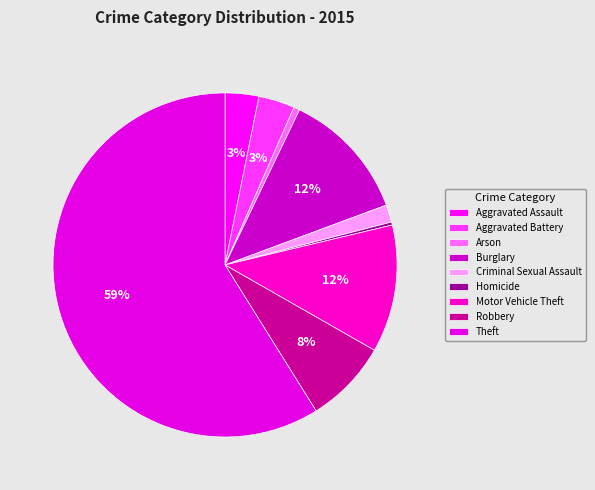

What is the change in value from Aggravated Battery to Homicide?

-55